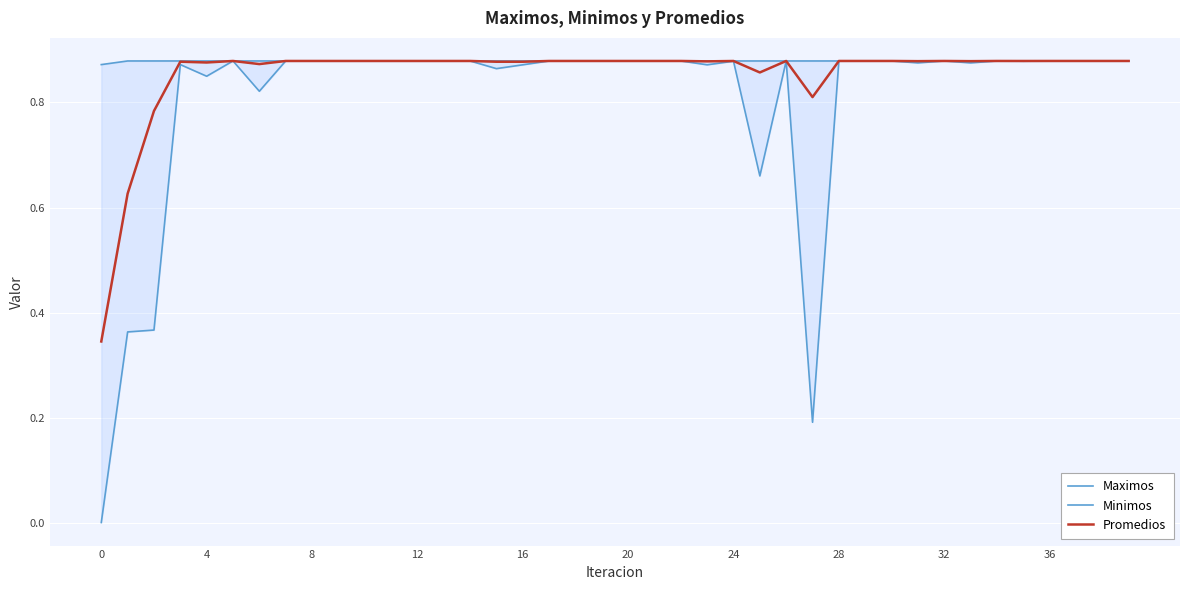

What is the spread (max minus min) of values at 25?

0.2